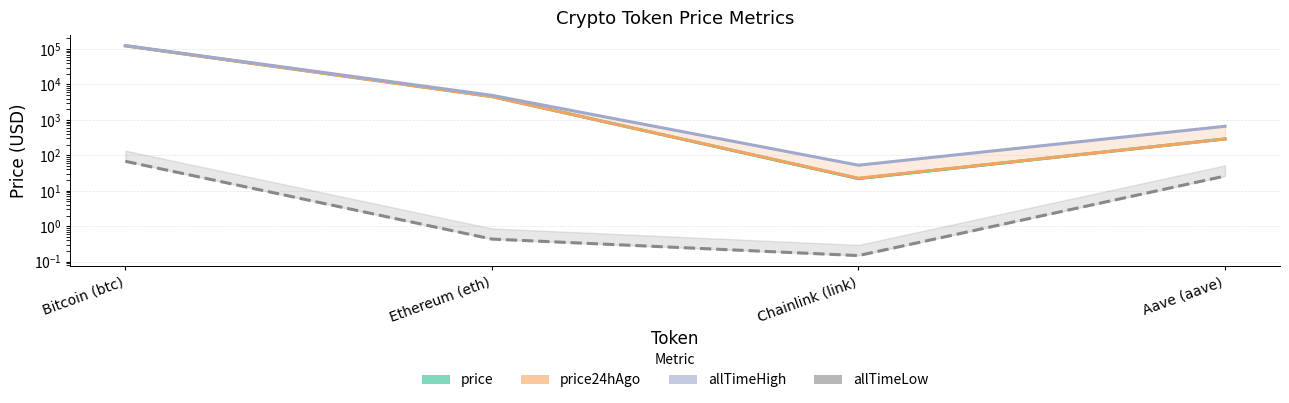

What are all the series names shown in the legend?

price, price24hAgo, allTimeHigh, allTimeLow